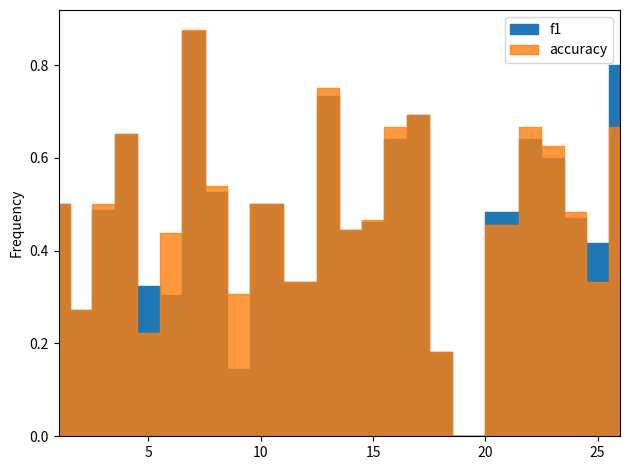

Which category has the lowest value across all series?

19